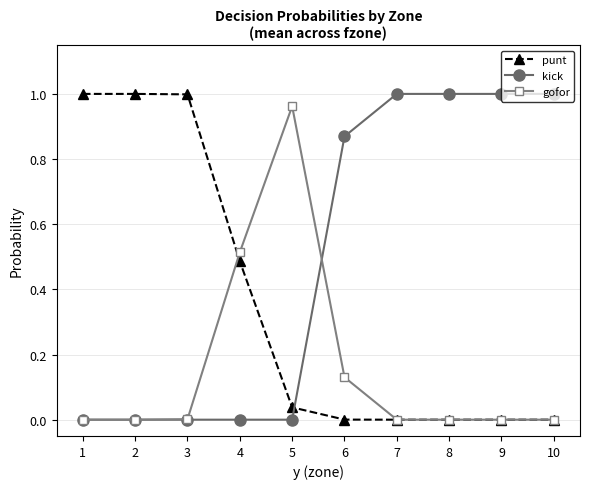

True or false: kick and punt cross at least once.

True